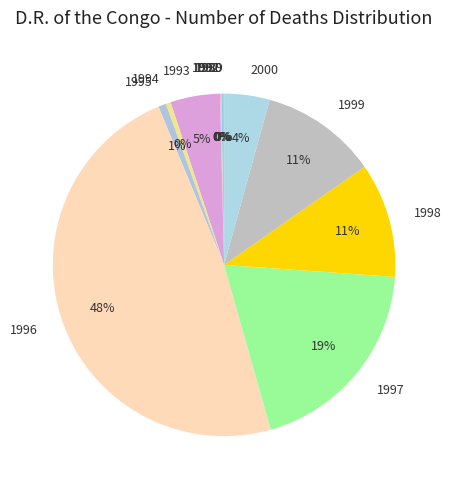

The 1994 slice represents 7% of the pie. True or false?

False